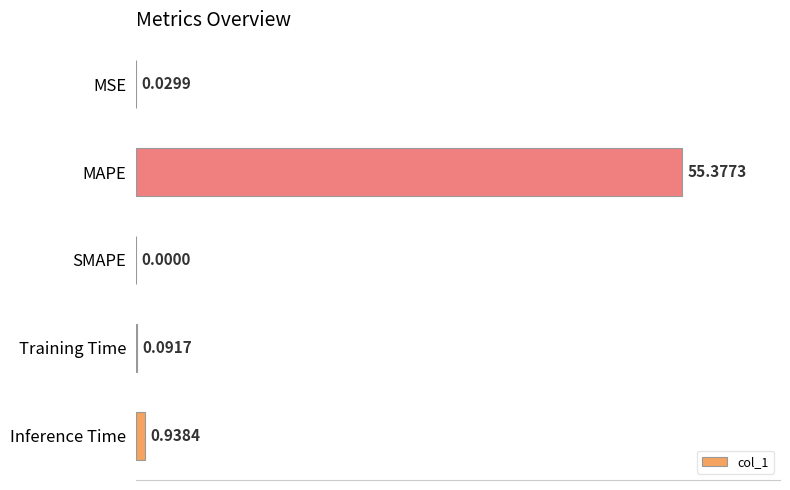

At which category does the chart reach its peak across all series?

MAPE